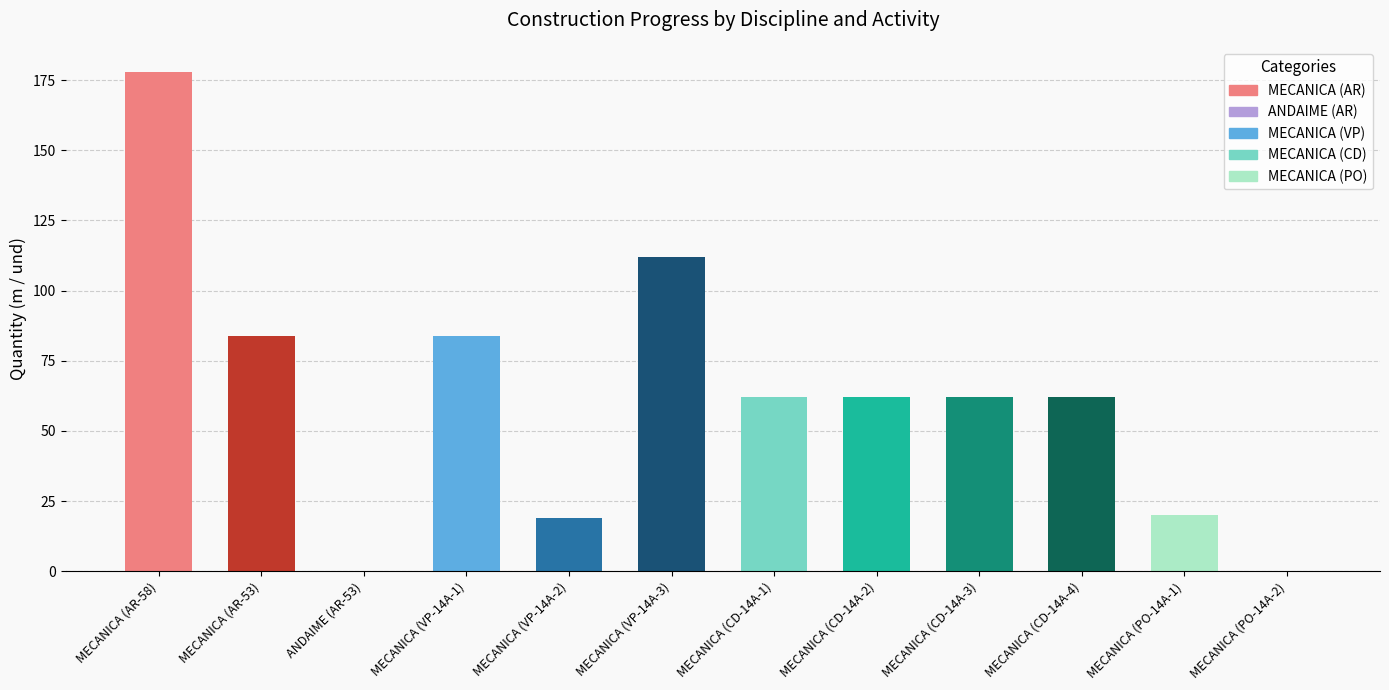

How many categories are shown in the chart?

12